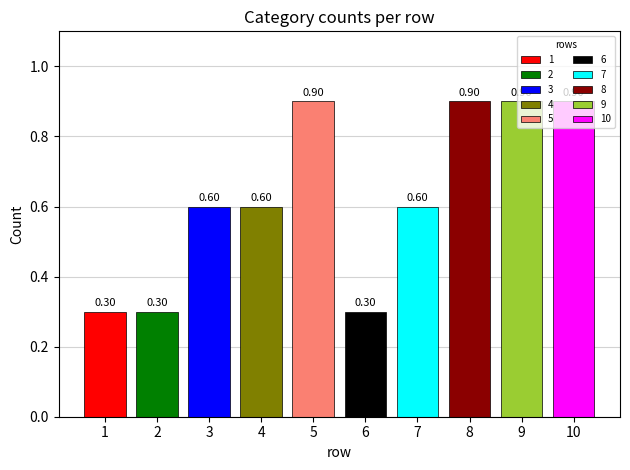

How many 1 values are between 0 and 1?

10